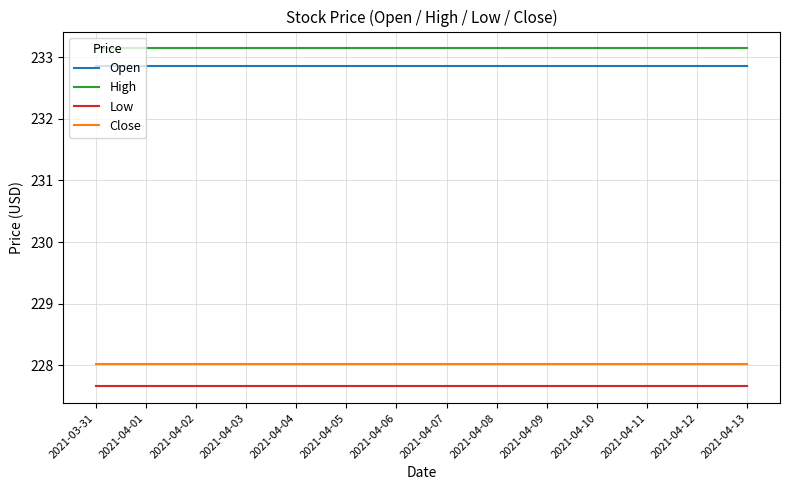

What is the total value across all series at 2021-04-07?

921.7